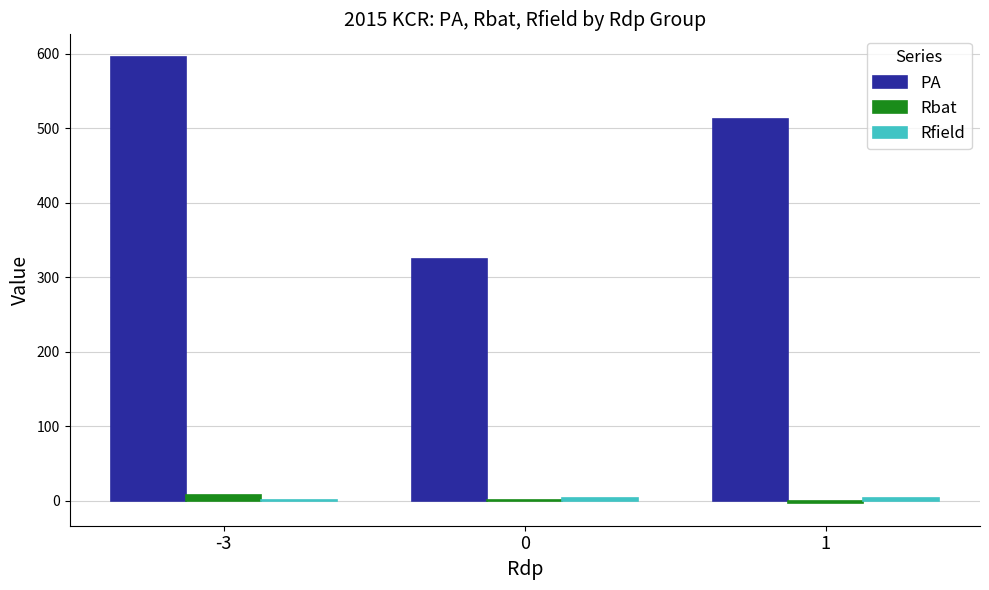

What is the total value across all series at 0?

330.4